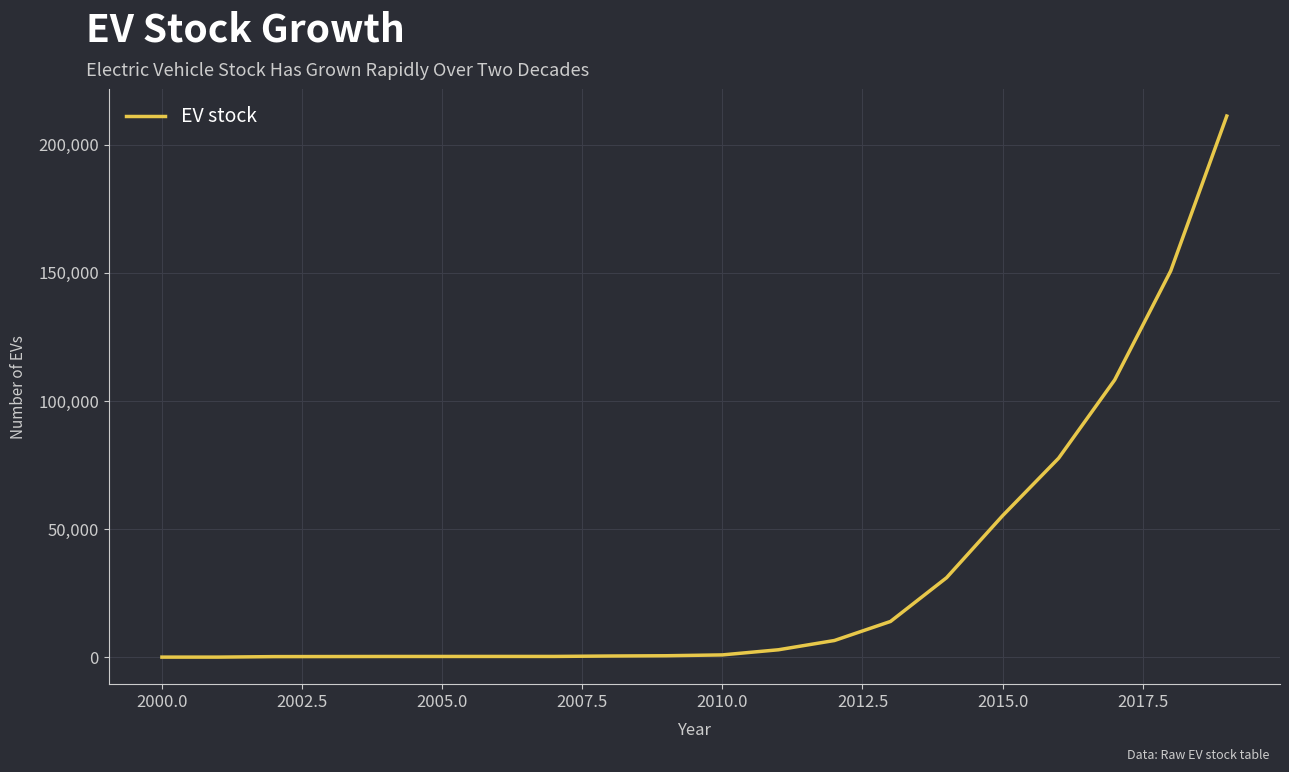

Does the chart have visible grid lines?

Yes